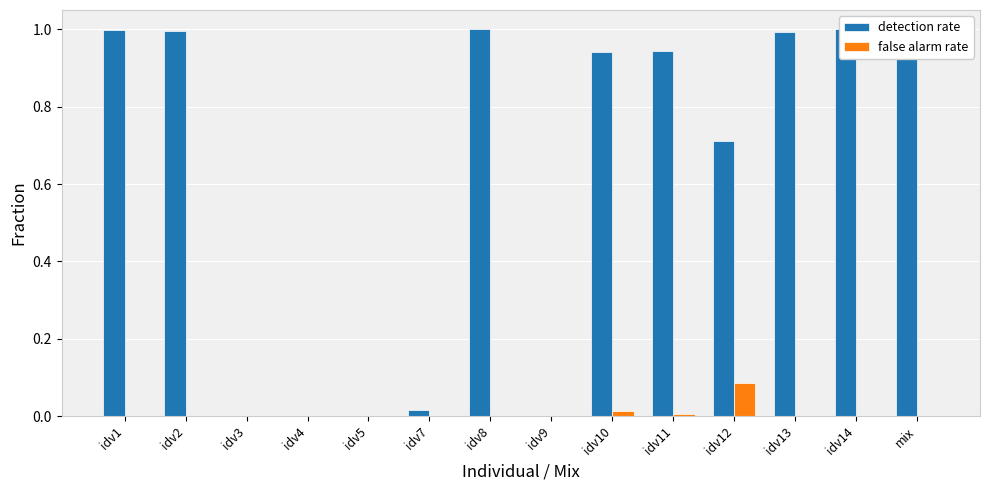

Which label corresponds to the largest value in the chart?

idv8